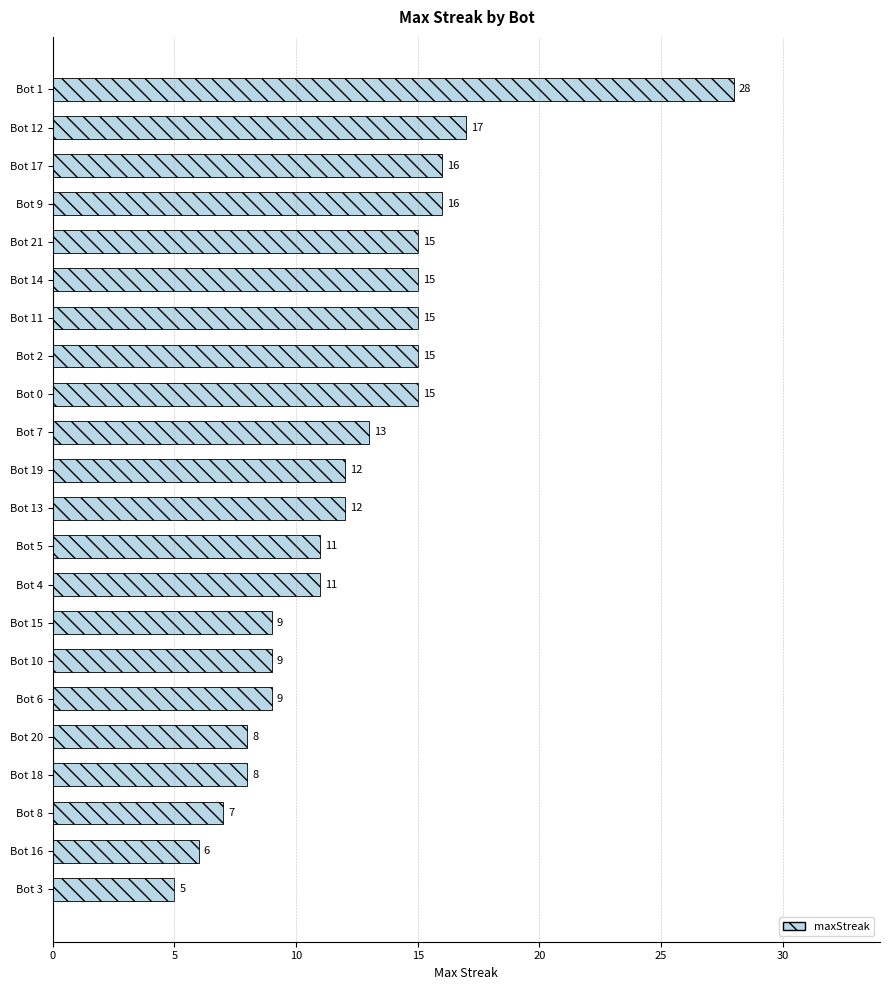

Reading bottom to top, extract all data points from this chart.

Bot 3=5	Bot 16=6	Bot 8=7	Bot 18=8	Bot 20=8	Bot 6=9	Bot 10=9	Bot 15=9	Bot 4=11	Bot 5=11	Bot 13=12	Bot 19=12	Bot 7=13	Bot 0=15	Bot 2=15	Bot 11=15	Bot 14=15	Bot 21=15	Bot 9=16	Bot 17=16	Bot 12=17	Bot 1=28